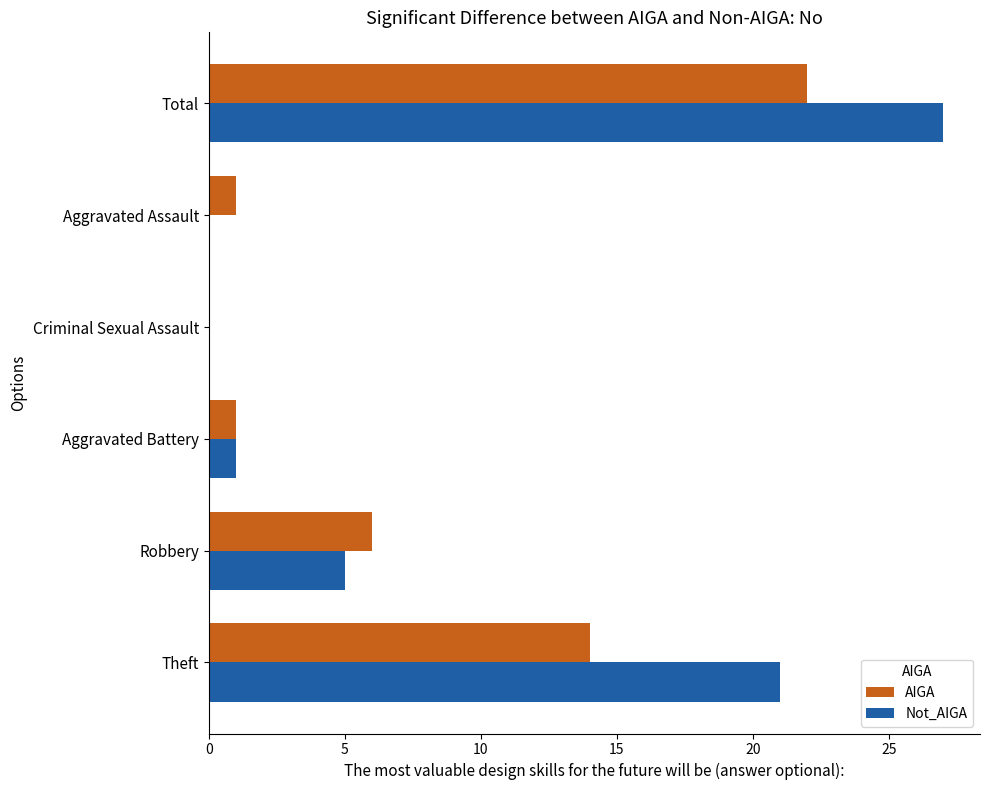

Which series changed the most between Robbery and Aggravated Battery?

Not_AIGA